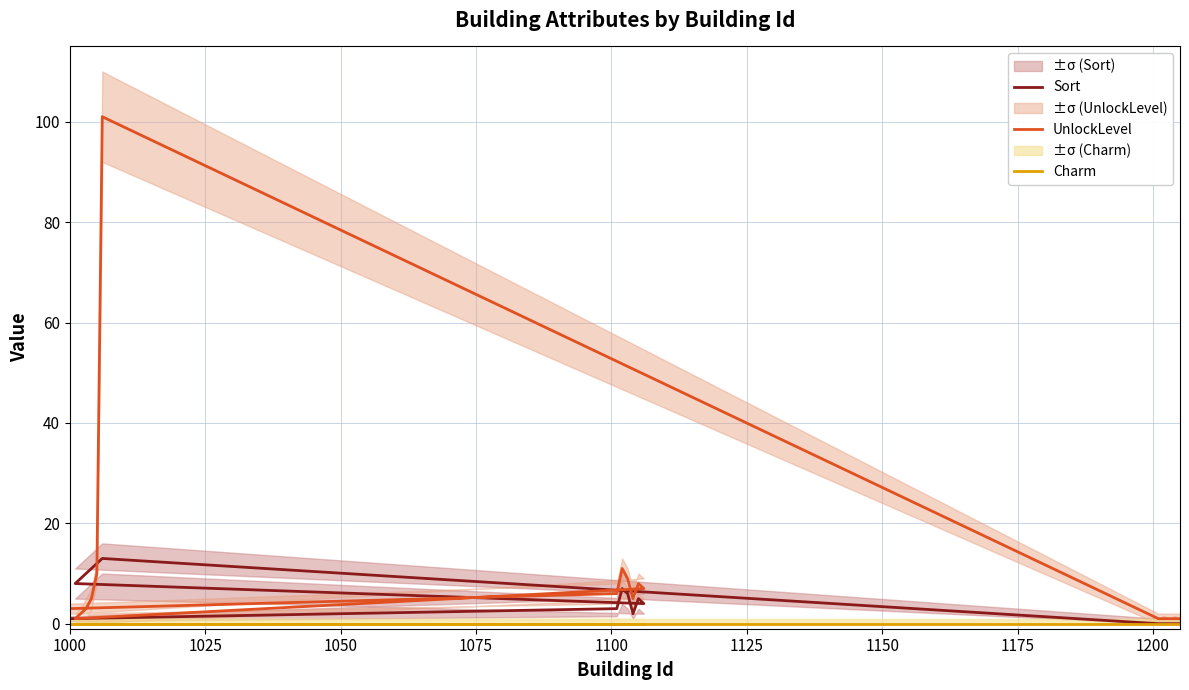

Reading right to left, list all the values displayed in this chart.

Sort: 0	0	0	0	0	13	12	11	10	9	8	4	5	2	6	7	3	1
UnlockLevel: 1	1	1	1	1	101	10	5	3	2	1	7	8	5	9	11	6	3
Charm: 0	0	0	0	0	0	0	0	0	0	0	0	0	0	0	0	0	0